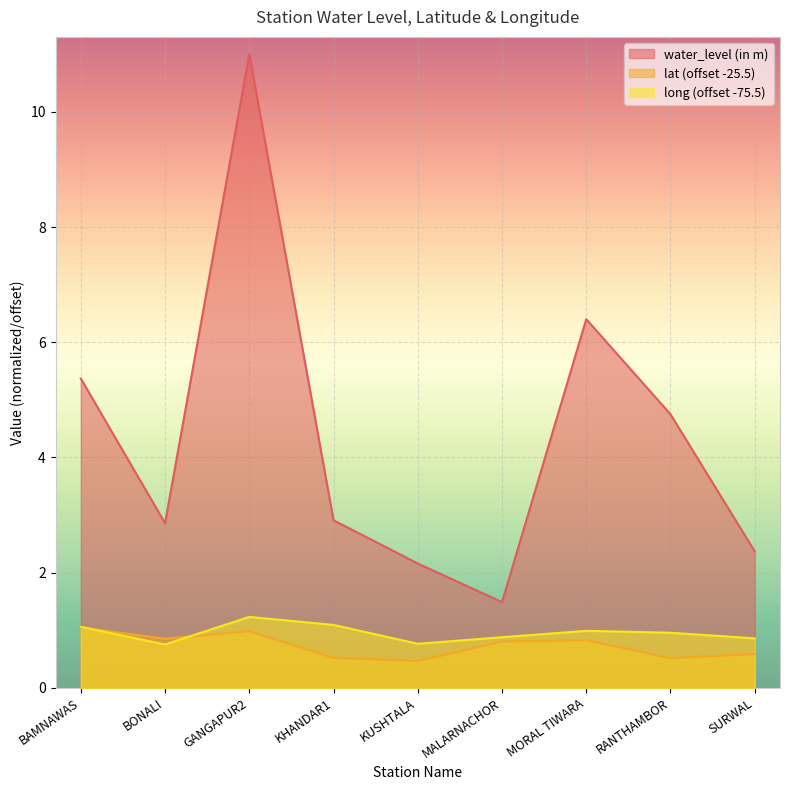

At how many categories does at least one series exceed 4?

4